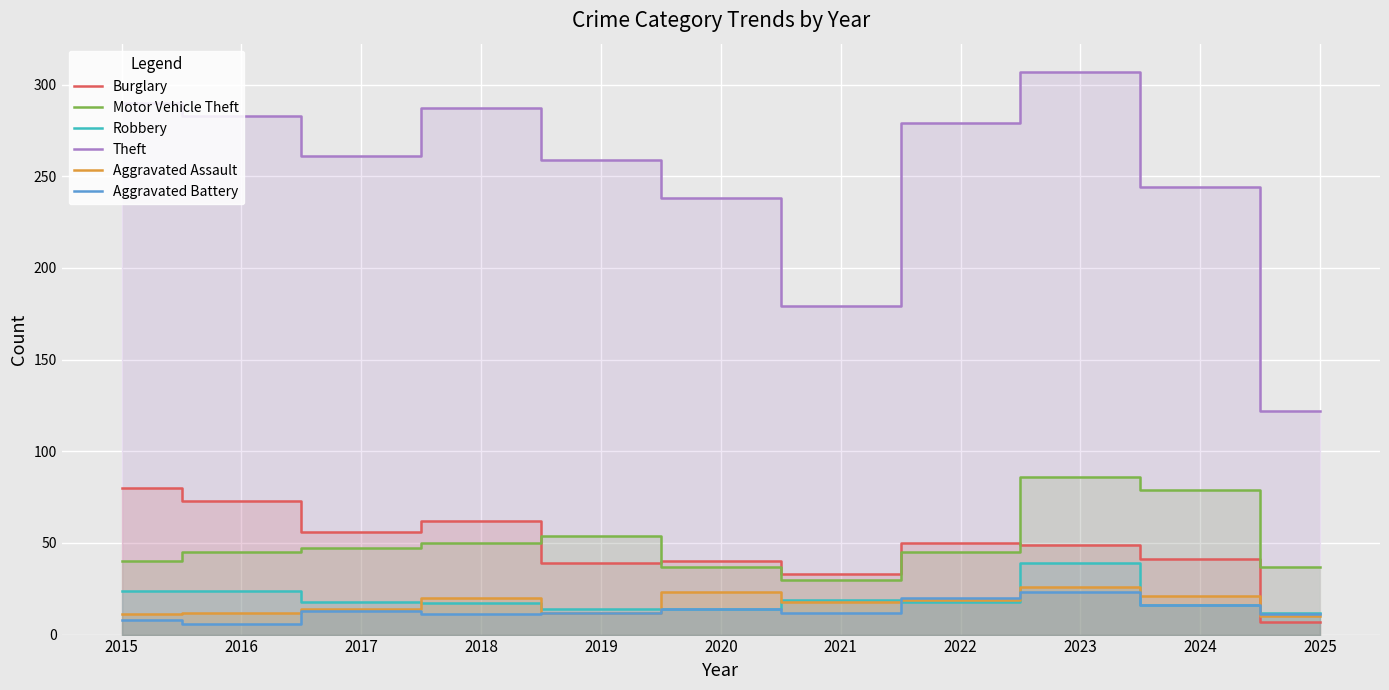

Reading left to right, what are all the values shown in this chart?

Burglary: 2015=80	2016=73	2017=56	2018=62	2019=39	2020=40	2021=33	2022=50	2023=49	2024=41	2025=7
Motor Vehicle Theft: 2015=40	2016=45	2017=47	2018=50	2019=54	2020=37	2021=30	2022=45	2023=86	2024=79	2025=37
Robbery: 2015=24	2016=24	2017=18	2018=17	2019=14	2020=14	2021=19	2022=18	2023=39	2024=16	2025=12
Theft: 2015=290	2016=283	2017=261	2018=287	2019=259	2020=238	2021=179	2022=279	2023=307	2024=244	2025=122
Aggravated Assault: 2015=11	2016=12	2017=14	2018=20	2019=12	2020=23	2021=18	2022=19	2023=26	2024=21	2025=10
Aggravated Battery: 2015=8	2016=6	2017=13	2018=11	2019=12	2020=14	2021=12	2022=20	2023=23	2024=16	2025=11